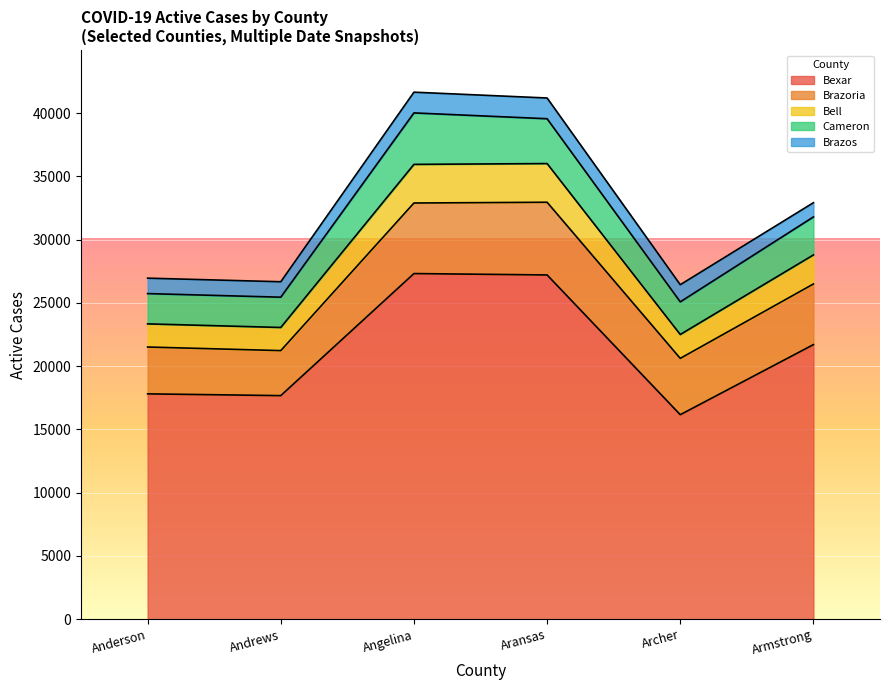

True or false: Cameron and Bell cross at least once.

False